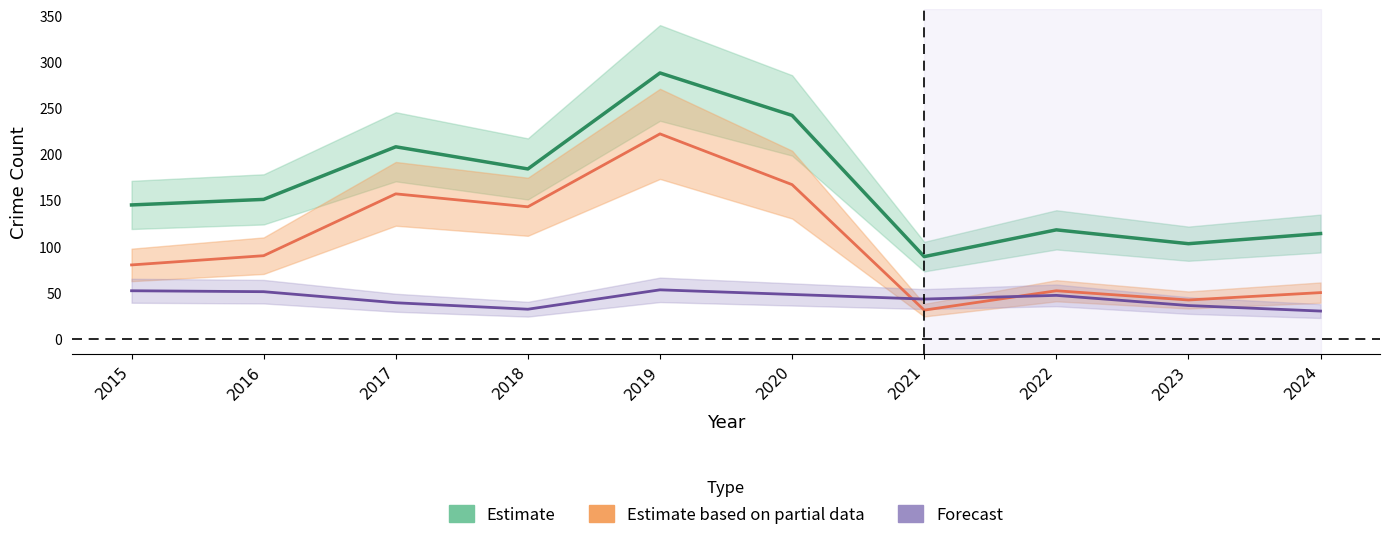

True or false: Forecast has more than 2 points higher than both neighbors.

False